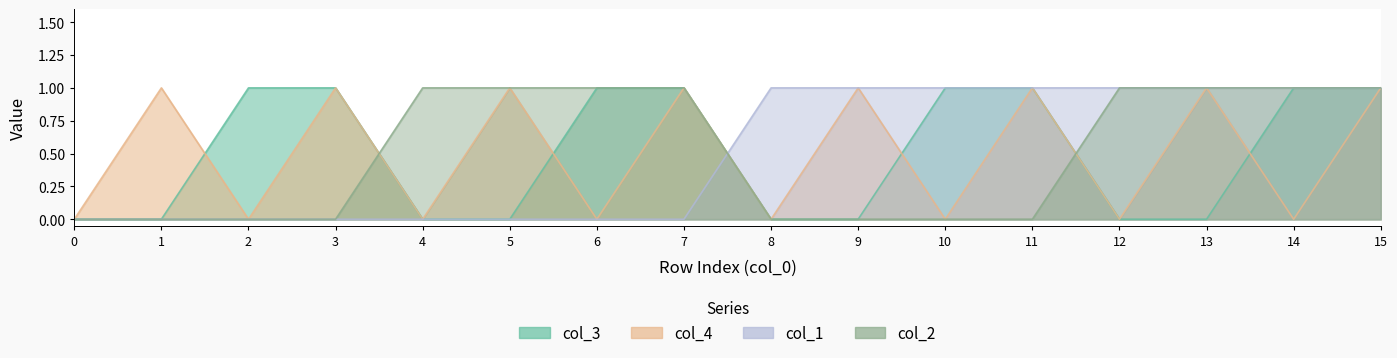

How many lines are shown in the chart?

4